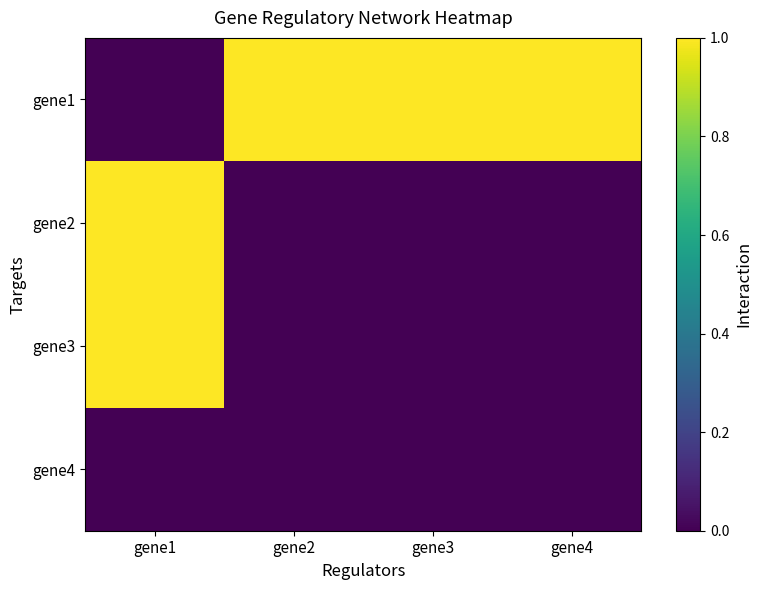

At gene3, list the series in order from smallest to largest.

gene2, gene3, gene4, gene1